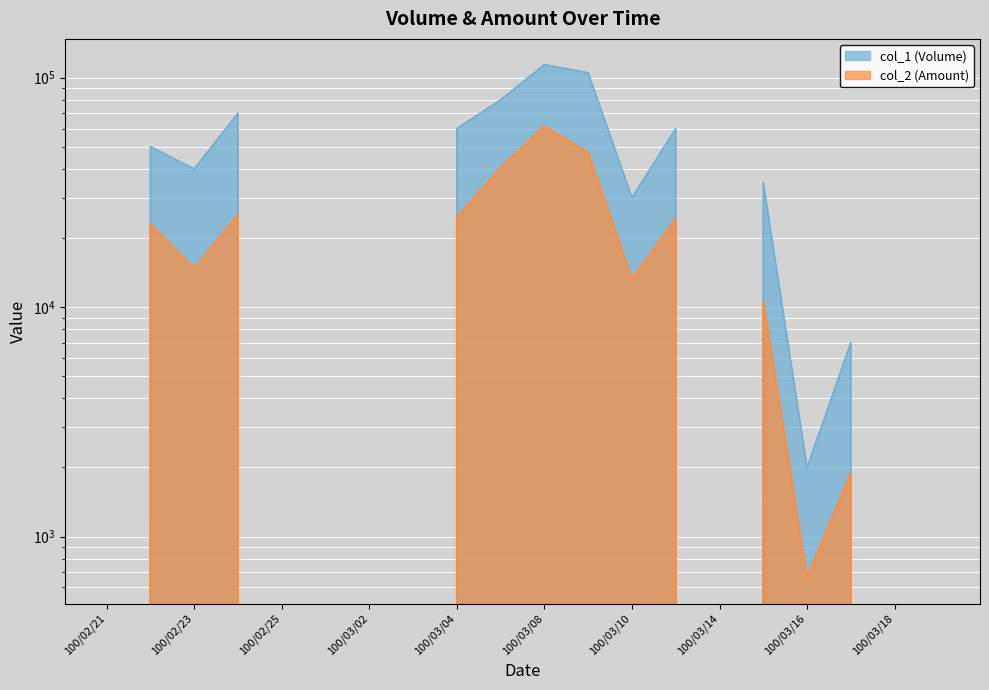

Reading right to left, what are all the values shown in this chart?

col_1: 100/03/21=0	100/03/18=0	100/03/17=7000	100/03/16=2000	100/03/15=35000	100/03/14=0	100/03/11=60000	100/03/10=30000	100/03/09=105000	100/03/08=114000	100/03/07=80000	100/03/04=60000	100/03/03=0	100/03/02=0	100/03/01=0	100/02/25=0	100/02/24=70000	100/02/23=40000	100/02/22=50000	100/02/21=0
col_2: 100/03/21=0	100/03/18=0	100/03/17=1890	100/03/16=660	100/03/15=10550	100/03/14=0	100/03/11=24300	100/03/10=13200	100/03/09=47100	100/03/08=61300	100/03/07=40400	100/03/04=24600	100/03/03=0	100/03/02=0	100/03/01=0	100/02/25=0	100/02/24=25200	100/02/23=14700	100/02/22=23000	100/02/21=0